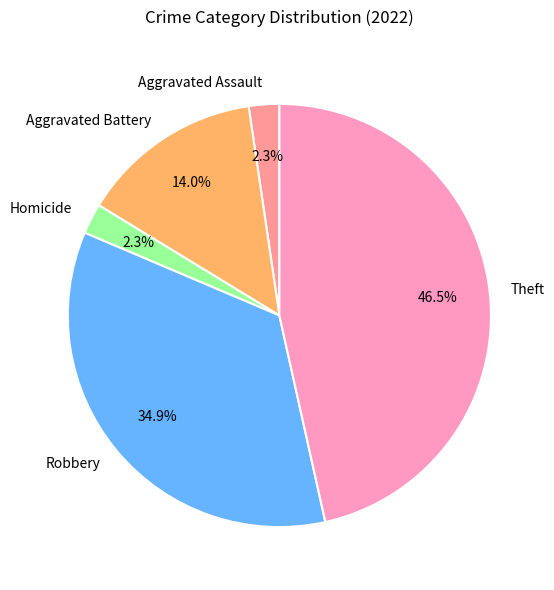

To the nearest percent, what is the difference between the largest and smallest slice percentages?

44%